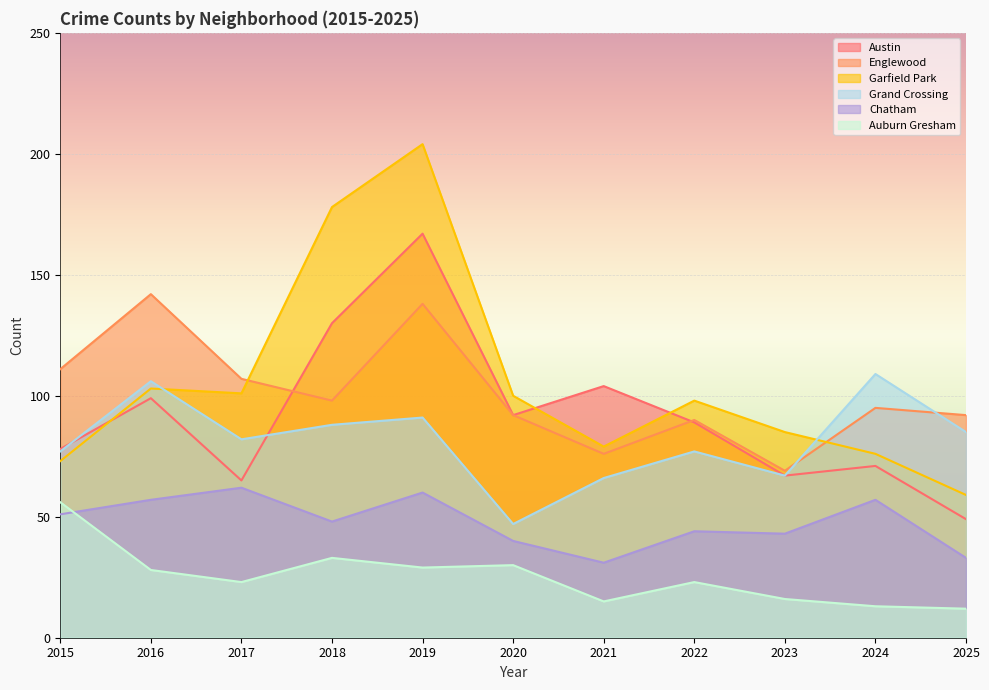

Reading left to right, what are all the values shown in this chart?

Austin: 2015=78	2016=99	2017=65	2018=130	2019=167	2020=92	2021=104	2022=89	2023=67	2024=71	2025=49
Englewood: 2015=111	2016=142	2017=107	2018=98	2019=138	2020=92	2021=76	2022=90	2023=69	2024=95	2025=92
Garfield Park: 2015=73	2016=103	2017=101	2018=178	2019=204	2020=100	2021=79	2022=98	2023=85	2024=76	2025=59
Grand Crossing: 2015=77	2016=106	2017=82	2018=88	2019=91	2020=47	2021=66	2022=77	2023=67	2024=109	2025=85
Chatham: 2015=51	2016=57	2017=62	2018=48	2019=60	2020=40	2021=31	2022=44	2023=43	2024=57	2025=33
Auburn Gresham: 2015=56	2016=28	2017=23	2018=33	2019=29	2020=30	2021=15	2022=23	2023=16	2024=13	2025=12